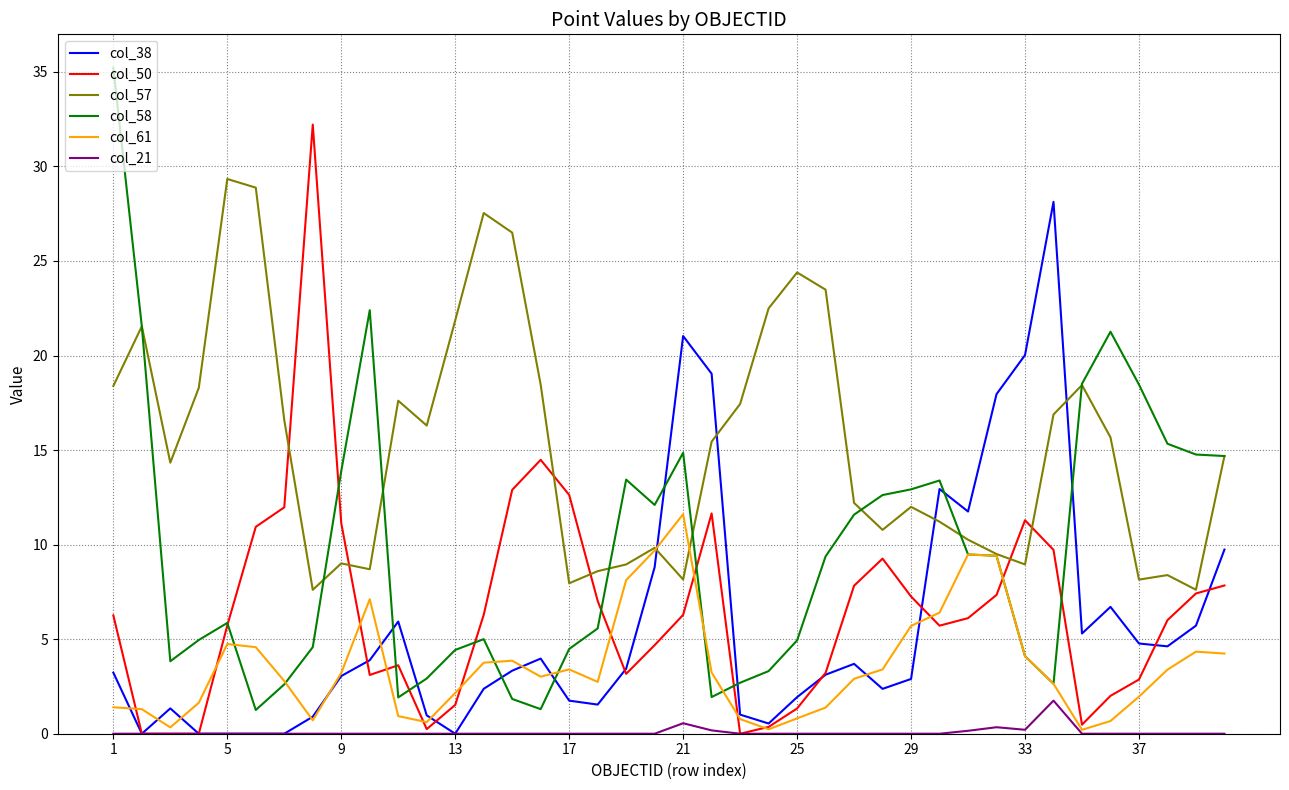

What is the highest value of the col_58 series?

35.2